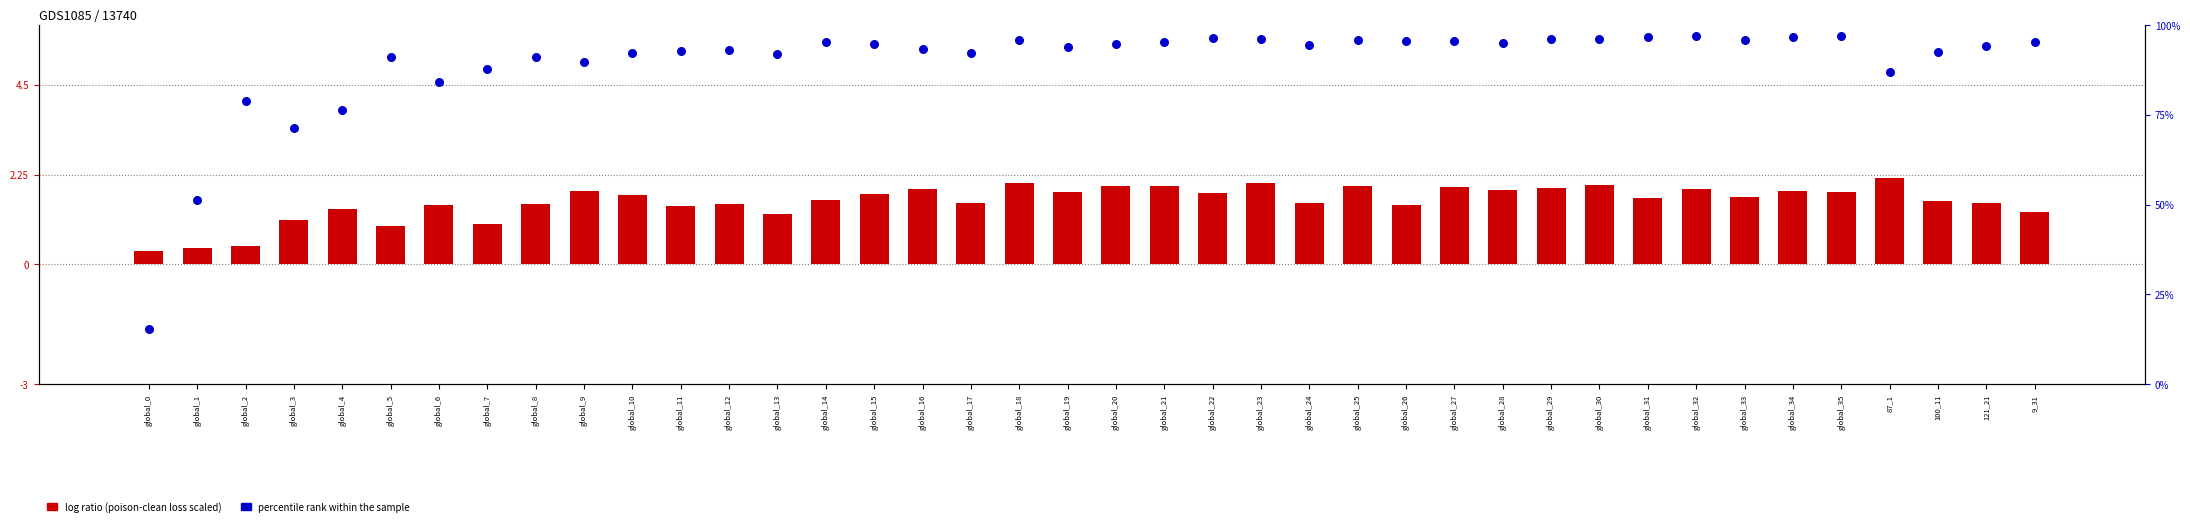

Which series has the largest total across all categories?

avg_clean_acc